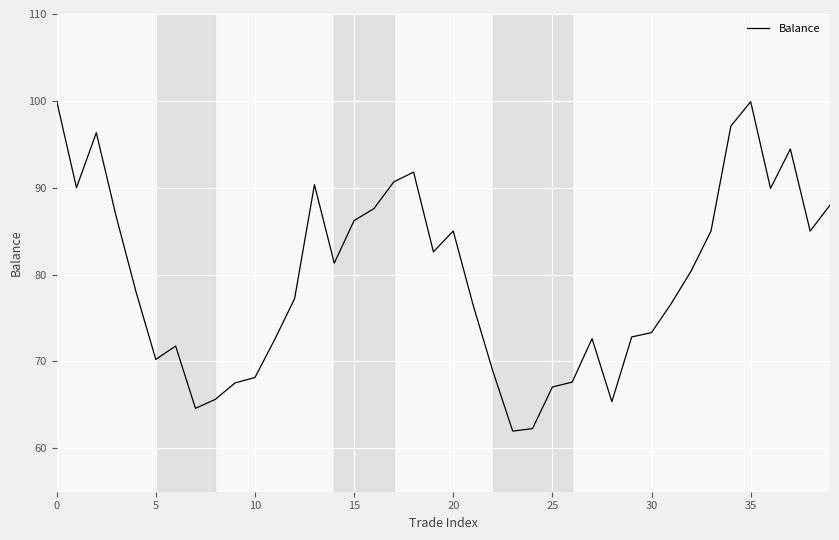

What is the sum of all values?

3189.3